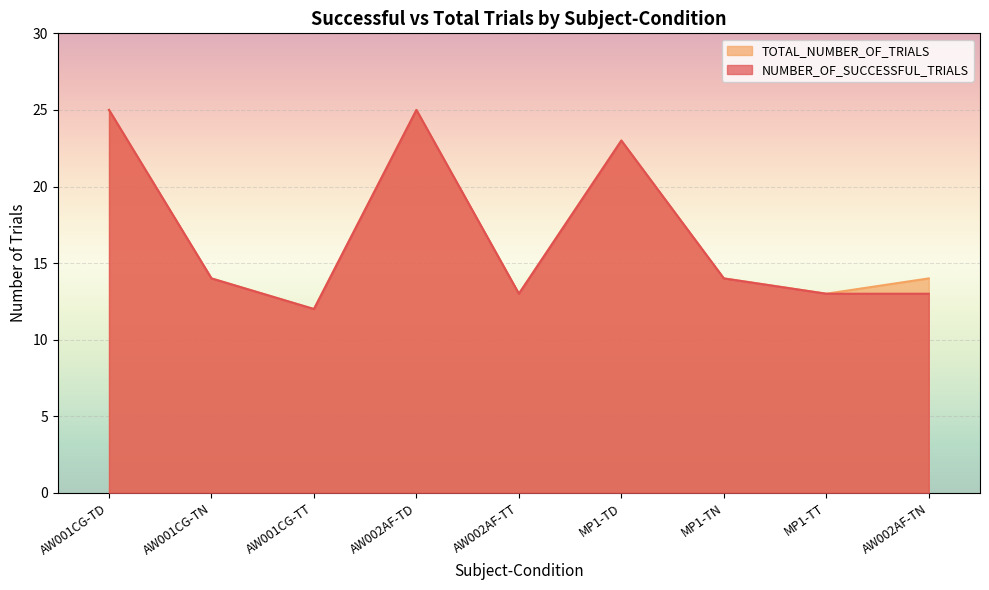

What is the sum of all NUMBER_OF_SUCCESSFUL_TRIALS values?

152